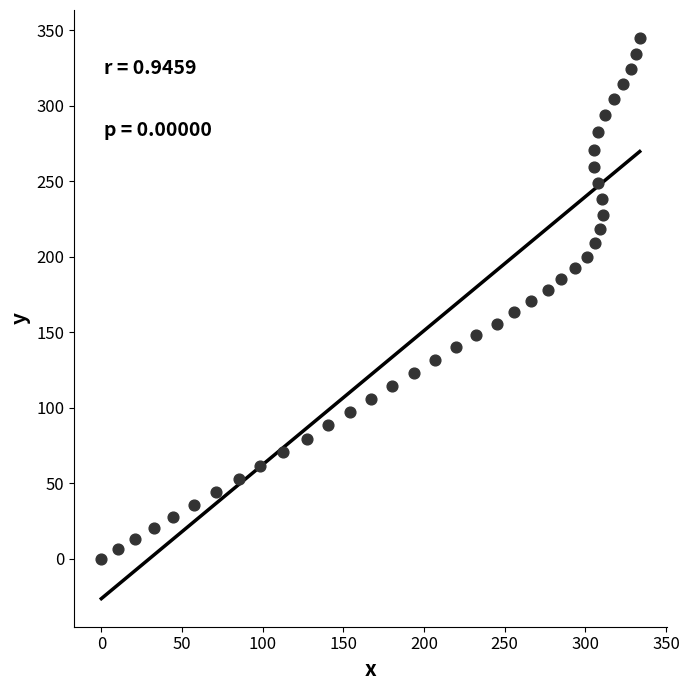

What is the range of Y values (max minus min)?

344.7